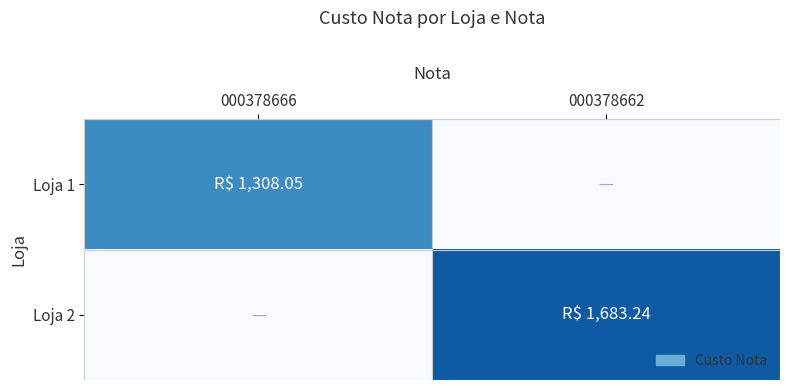

What is the spread (max minus min) of values at 000378666?

1308.0